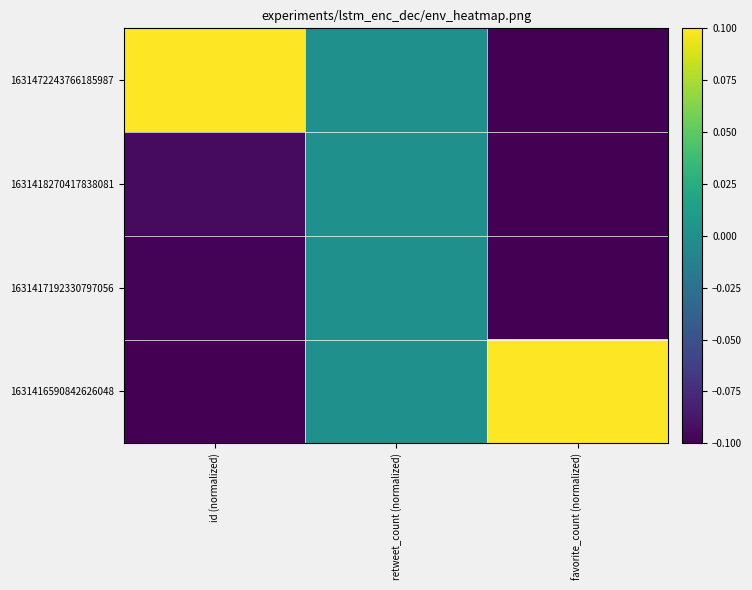

Which series has the widest spread of values?

1631472243766185987